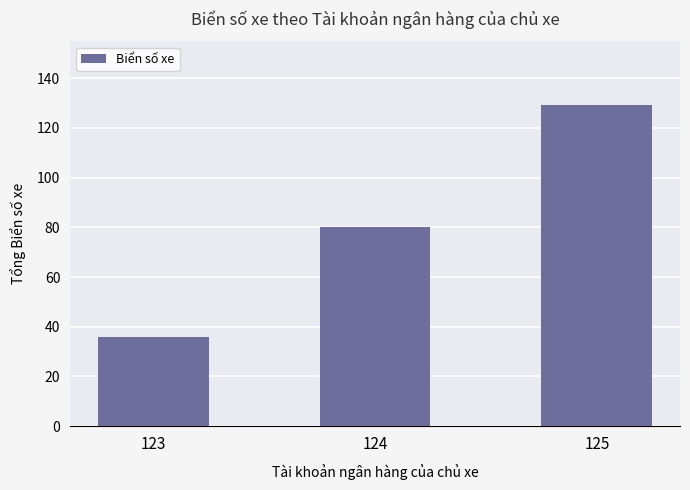

Which category has the highest value across all series?

125